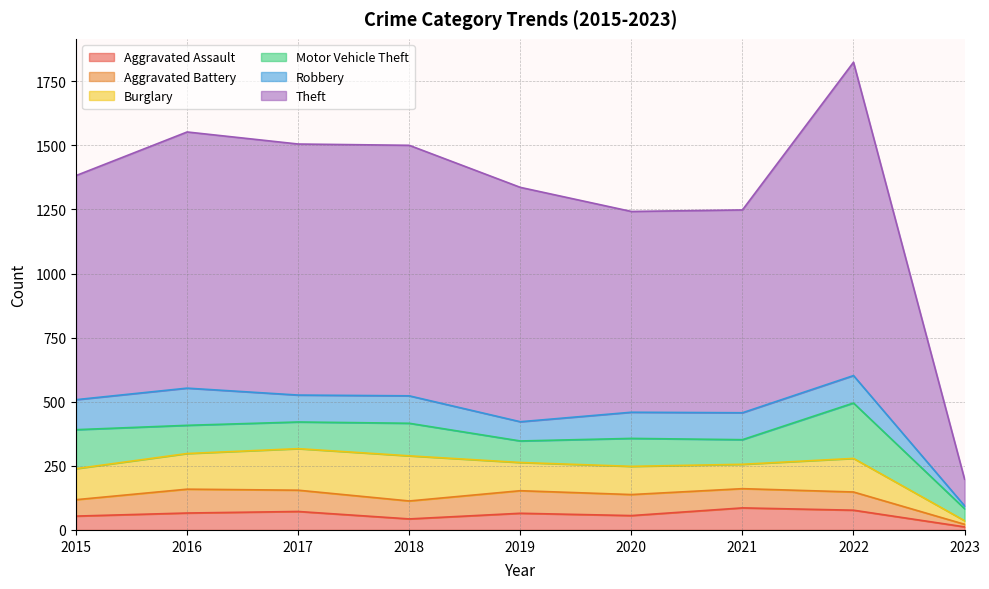

Rank the series by their maximum value, from lowest to highest.

Aggravated Assault, Aggravated Battery, Robbery, Burglary, Motor Vehicle Theft, Theft